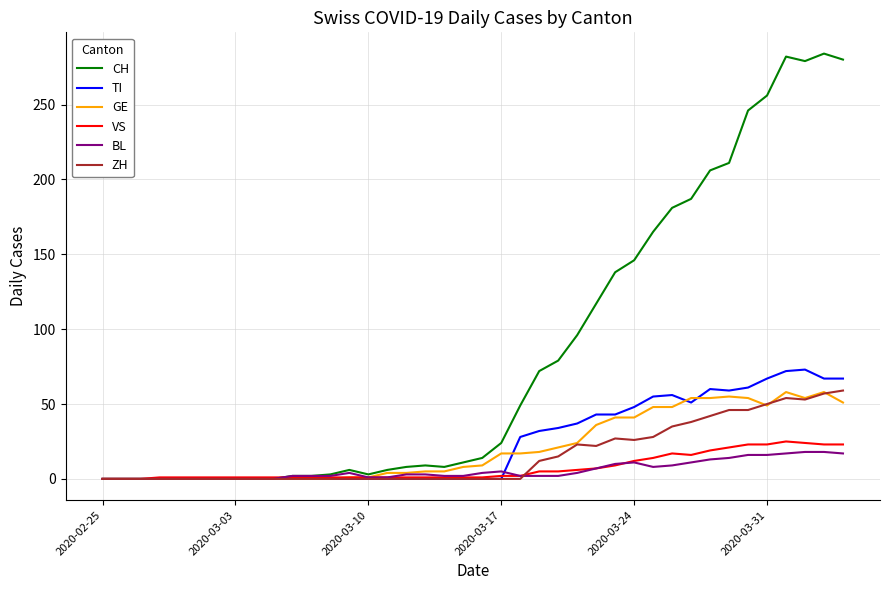

Which series has the largest range (max minus min)?

CH